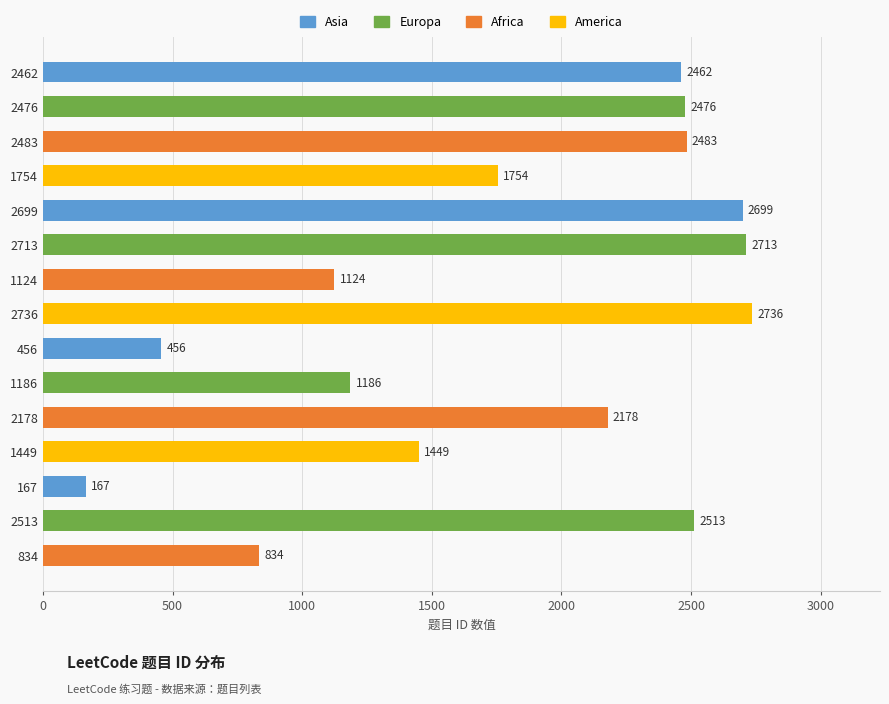

What is the ratio of the value at 2462 to the value at 2513?

1.0